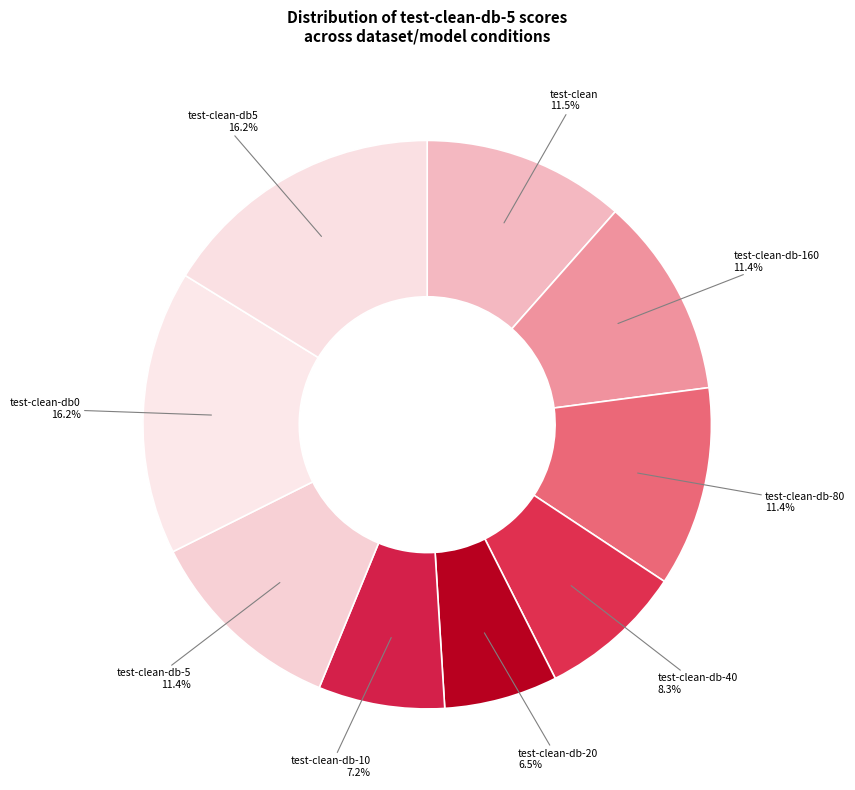

To the nearest percent, what is the difference between the largest and smallest slice percentages?

10%